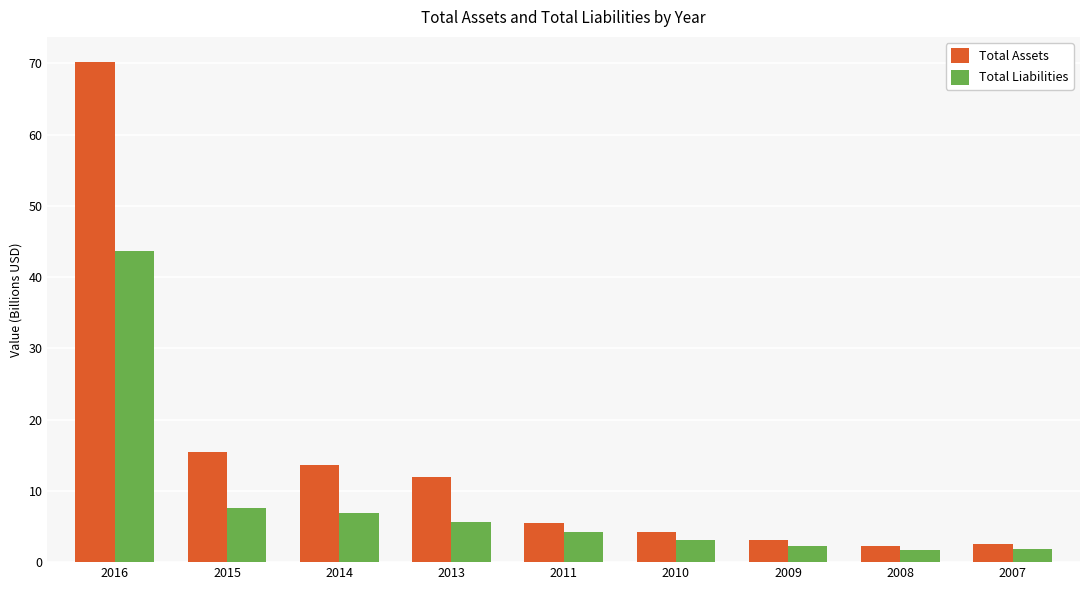

What is the smallest value displayed?

1.6